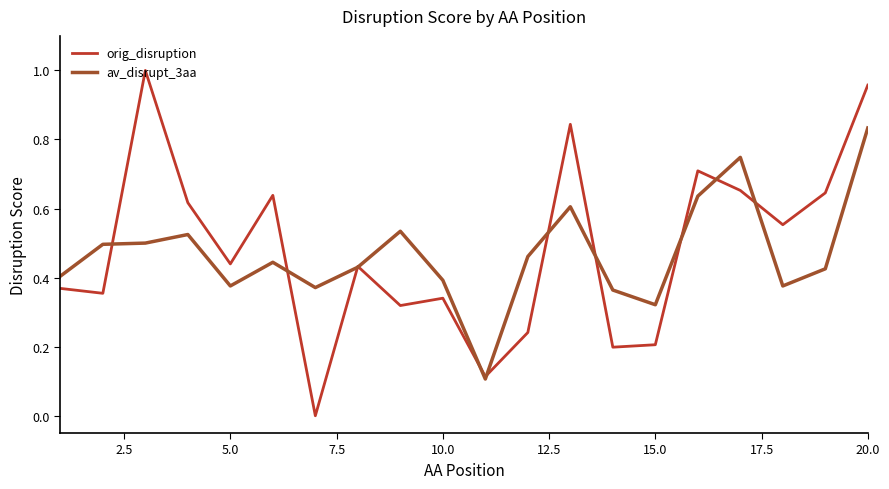

List the series in order of their peak value, highest first.

orig_disruption, av_disrupt_3aa